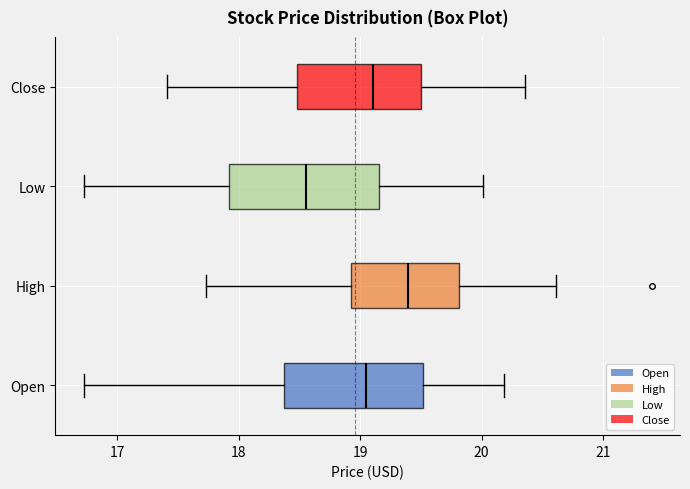

Reading bottom to top, read every box against the x-axis: the position of its median line, the range the box covers, and the ends of its whiskers. The values are not printed on the chart, so give them approximately, as read against the axis.

Open: median 19.0, box 18.4 to 19.5, whiskers 16.7 to 20.2
High: median 19.4, box 18.9 to 19.8, whiskers 17.7 to 20.6
Low: median 18.6, box 17.9 to 19.2, whiskers 16.7 to 20.0
Close: median 19.1, box 18.5 to 19.5, whiskers 17.4 to 20.4